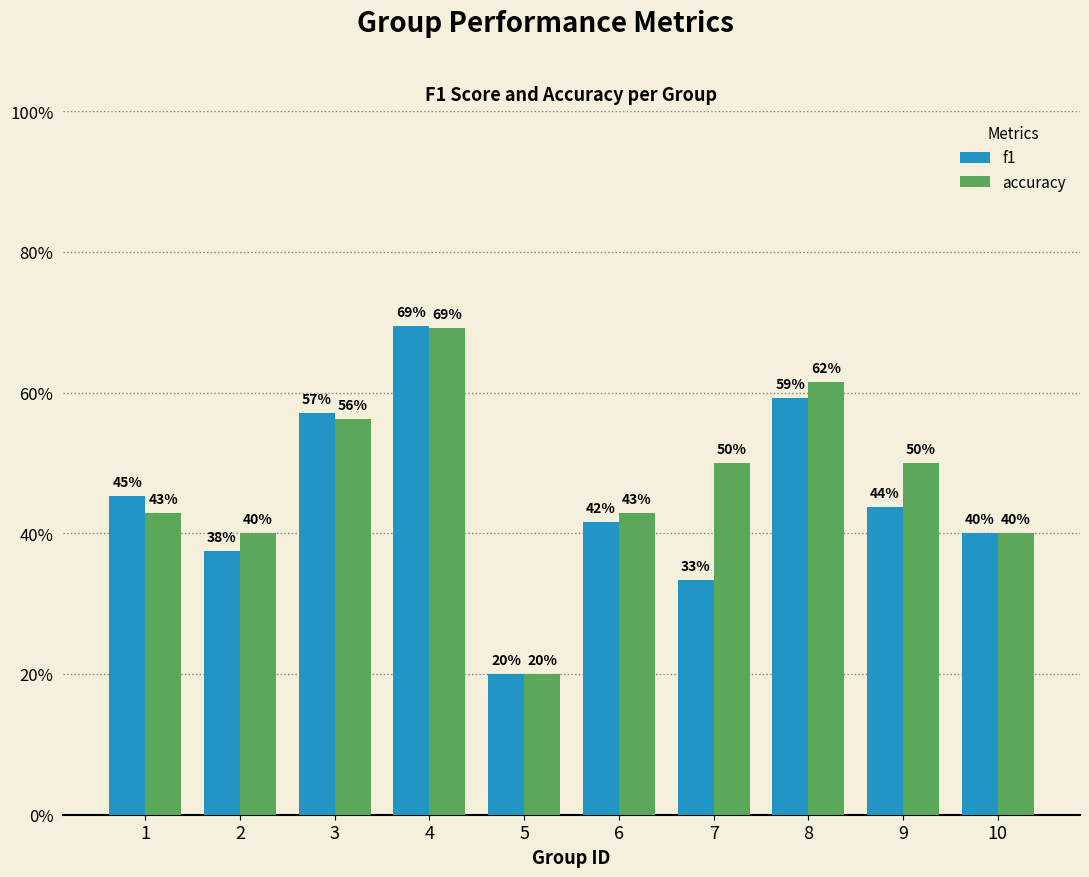

Count the f1 values in the range 0 to 1.

10